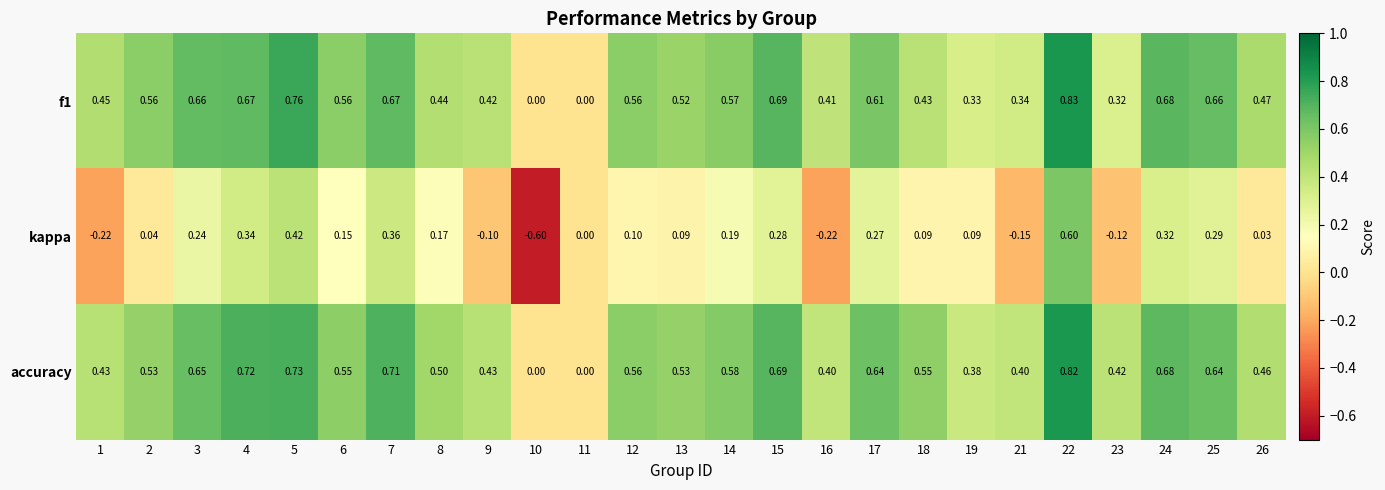

How many positive values does the f1 series have?

23